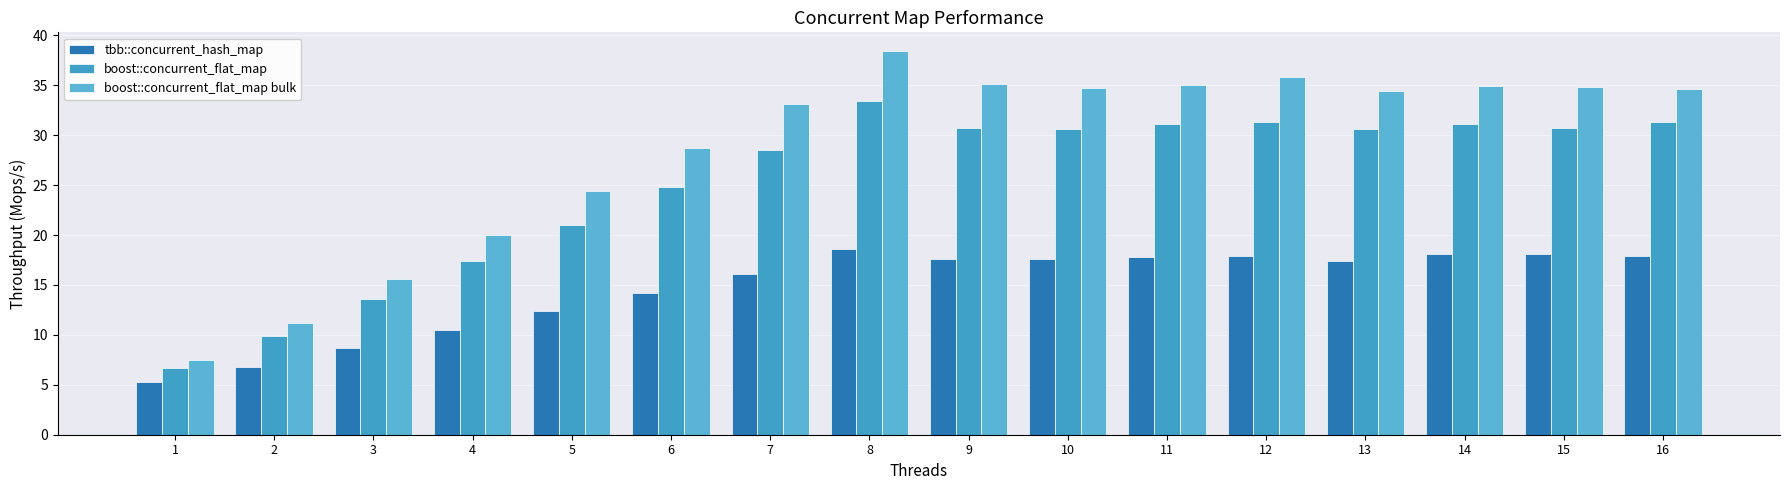

What is the smallest value displayed?

5.3